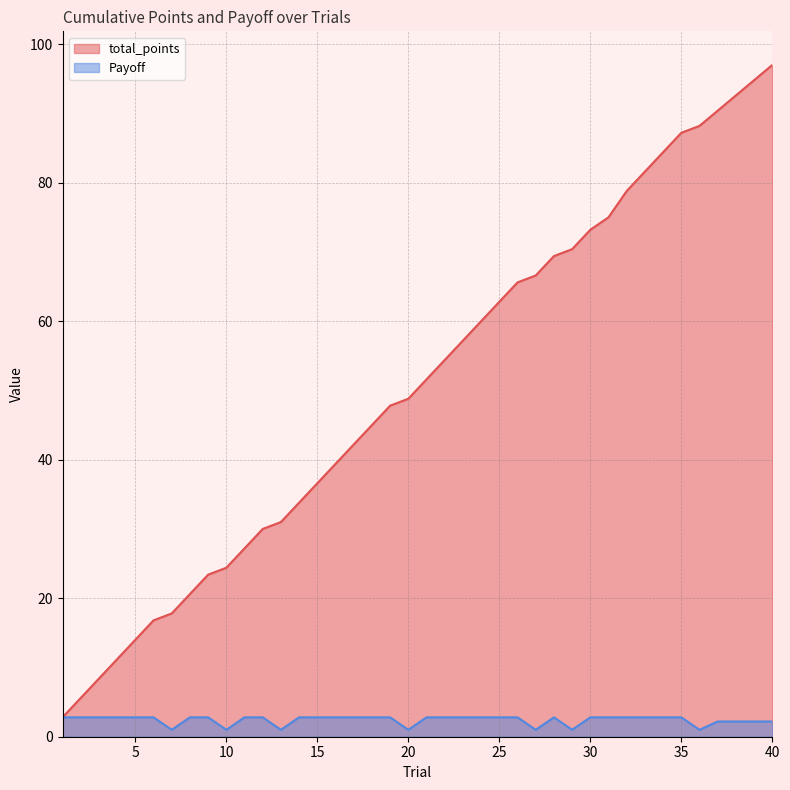

What is the value of the Payoff point at the 40th from the left?

2.2